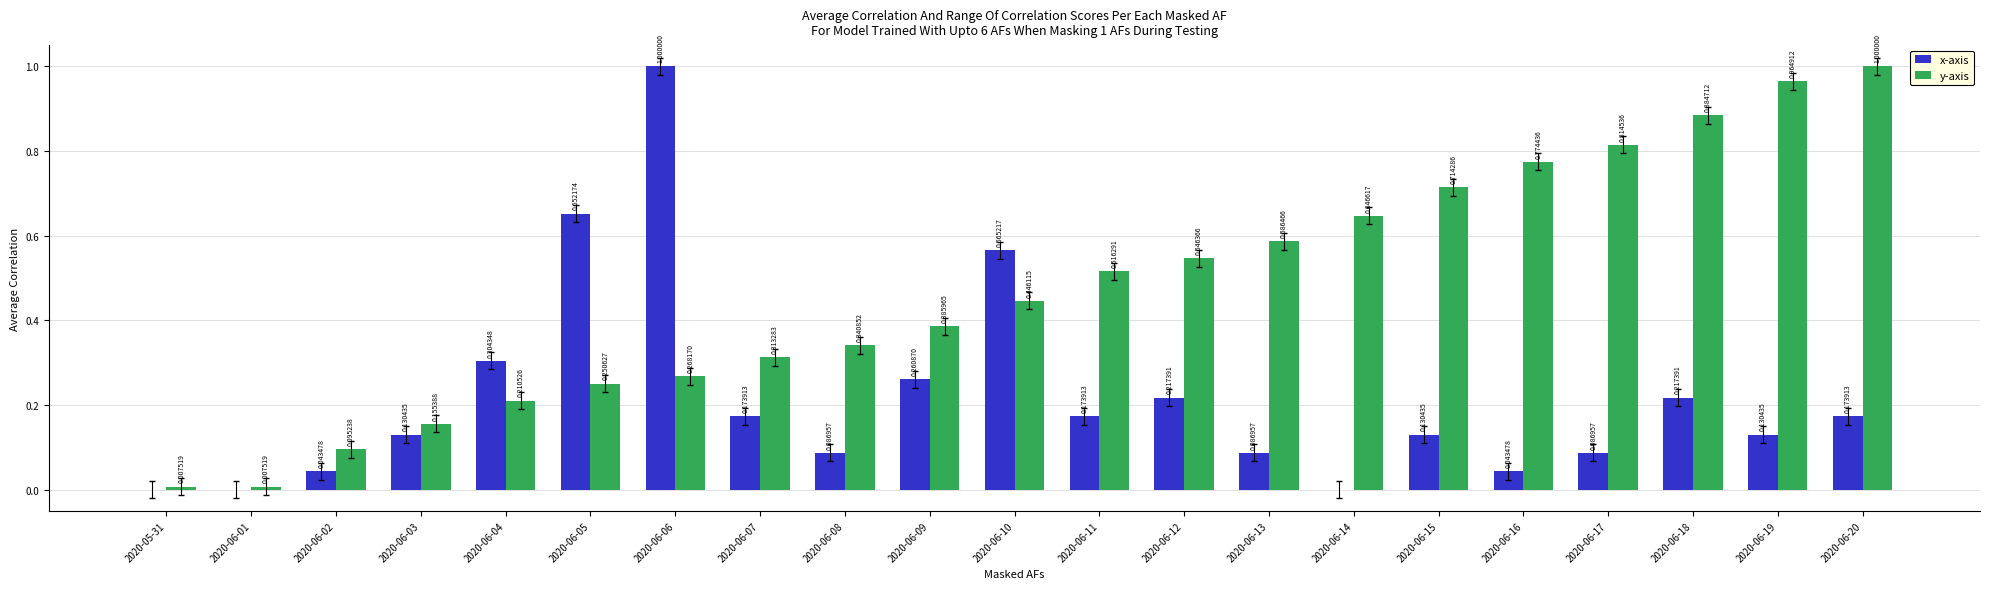

Between 2020-06-10 and 2020-06-12, which series saw the biggest shift?

x-axis